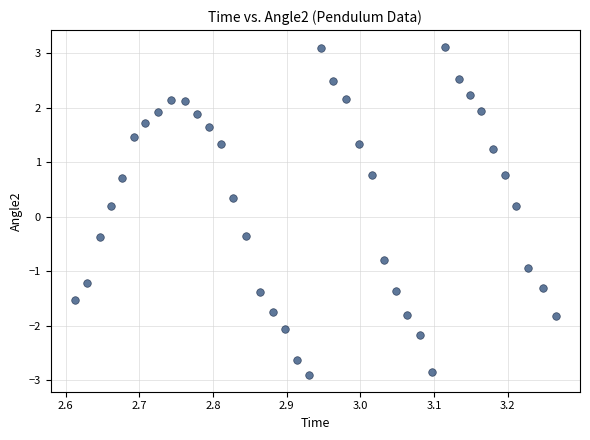

What is the range of Y values (max minus min)?

6.0